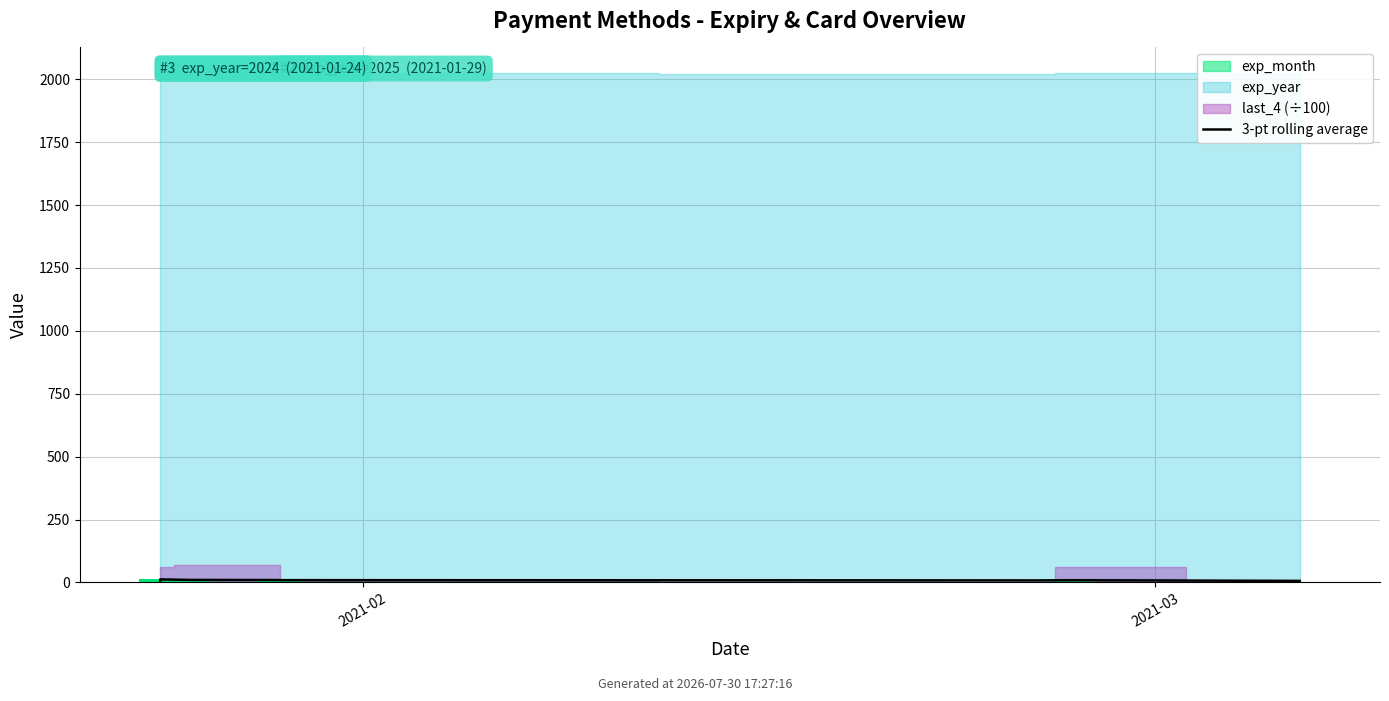

Between 7 and 2021-02, which is larger?

7